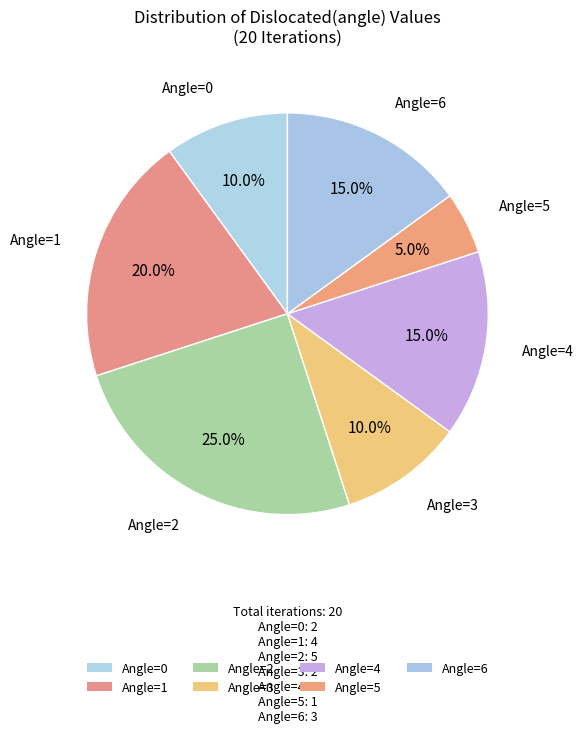

Count the number of slices in the pie.

7